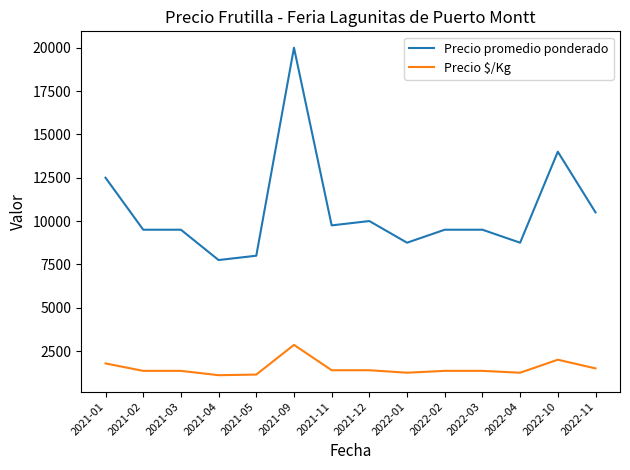

Rank the series by their average value, from lowest to highest.

Precio $/Kg, Precio promedio ponderado